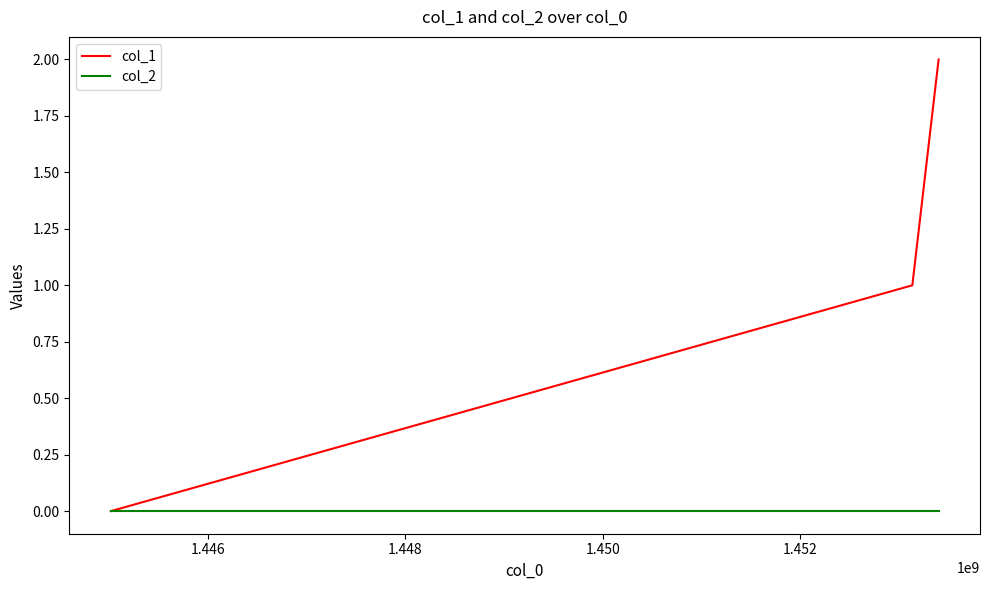

Rank the series by their maximum value, from lowest to highest.

col_2, col_1